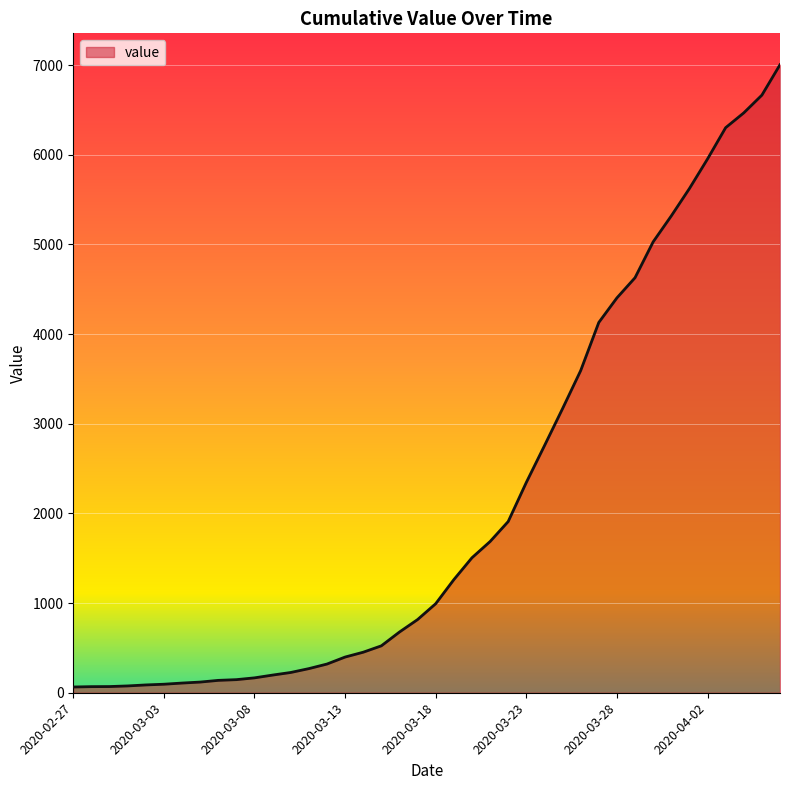

What is the maximum value shown in the chart?

7003